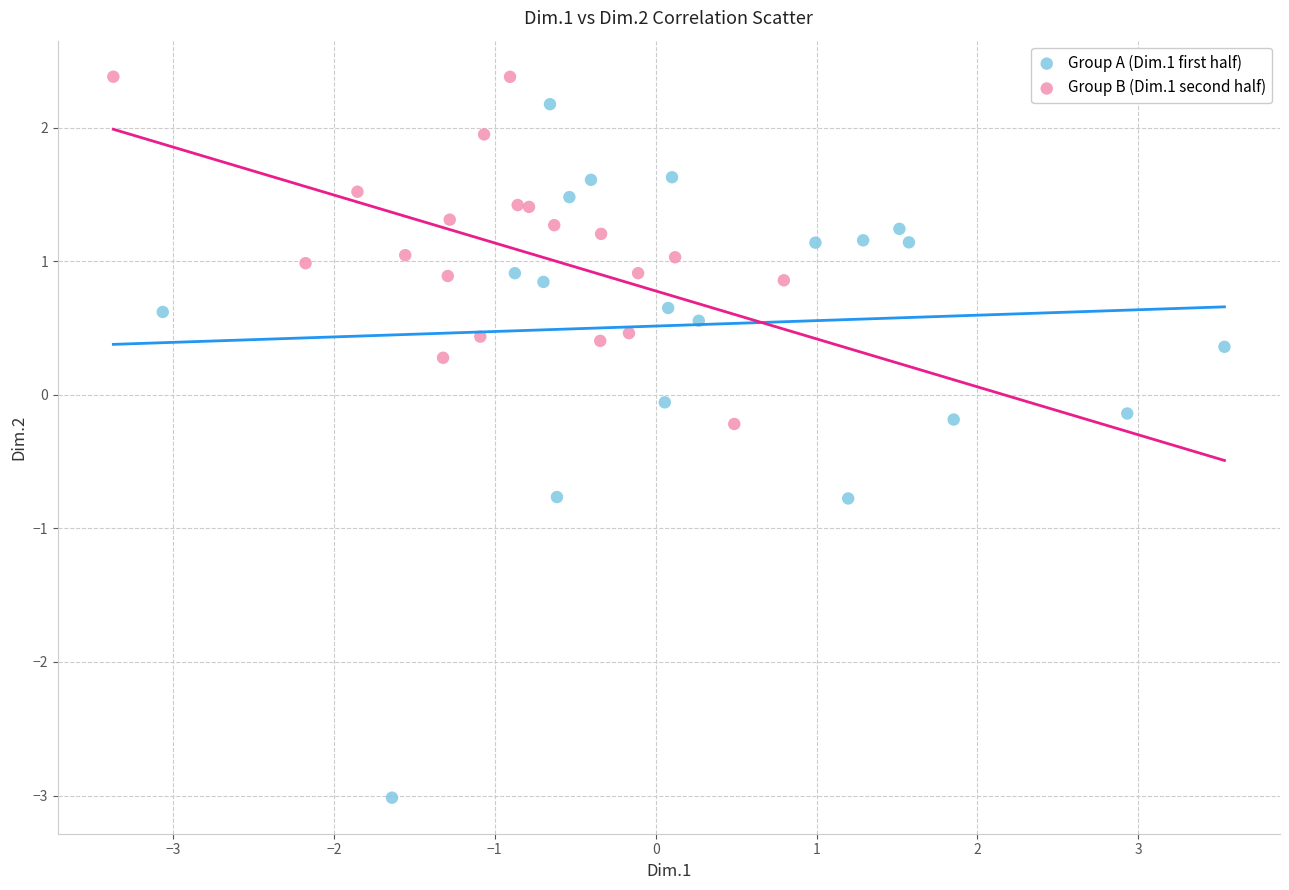

Which series has the widest spread of Y values?

Group A (Dim.1 first half)